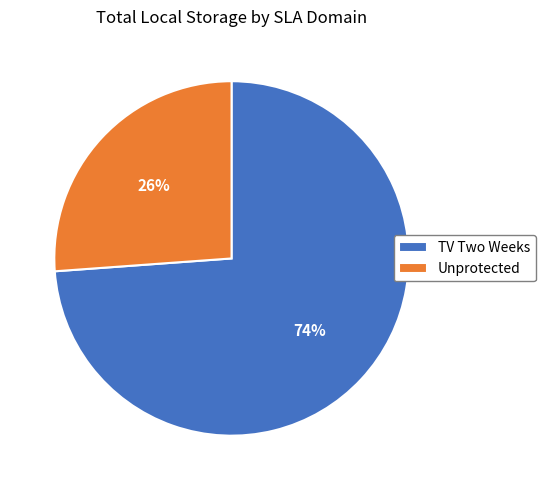

Is there a majority slice in this chart?

Yes